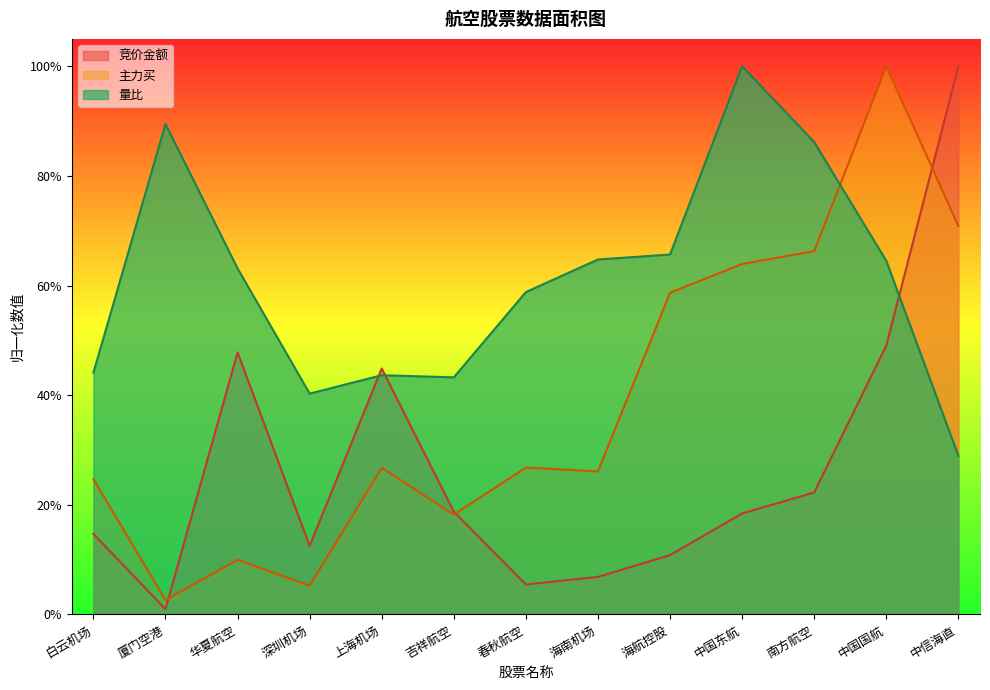

Which series has the widest spread of values?

竞价金额